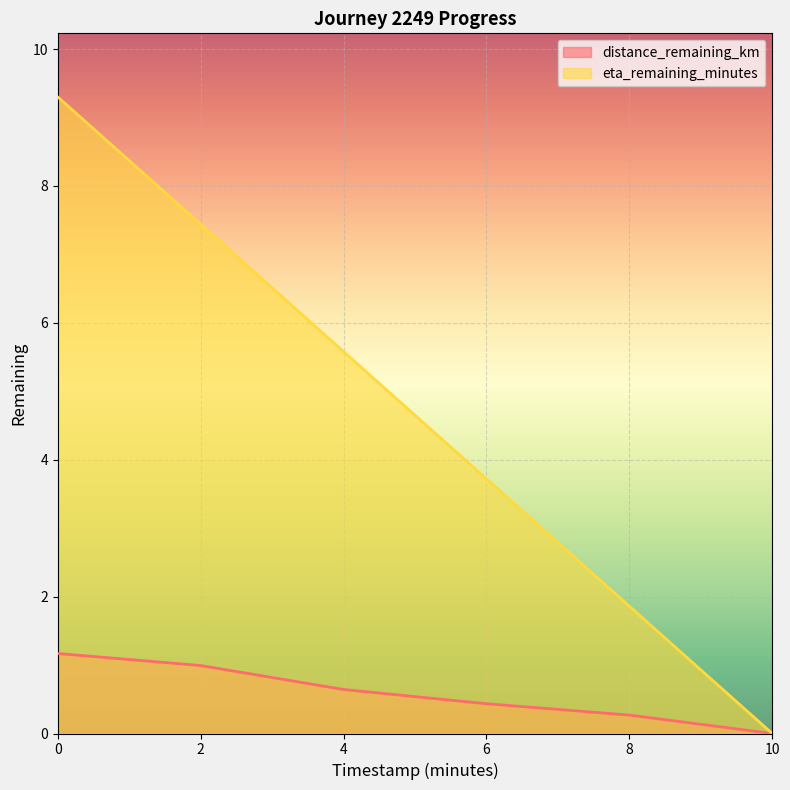

True or false: eta_remaining_minutes and distance_remaining_km intersect in this chart.

False